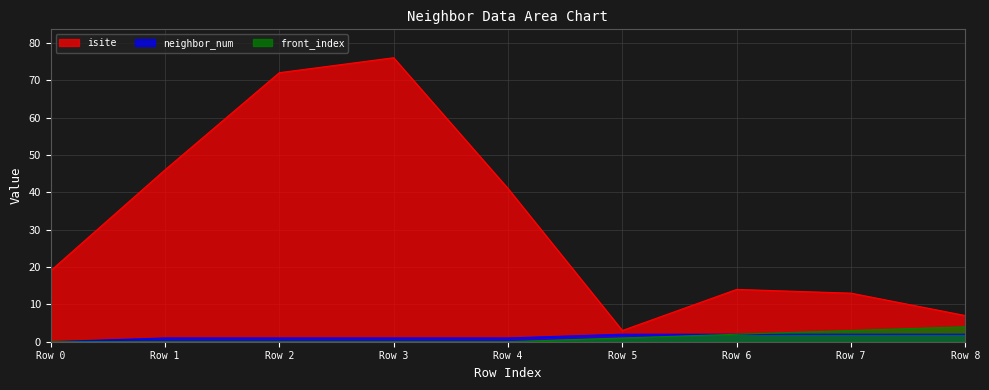

Count the number of categories in the chart.

9